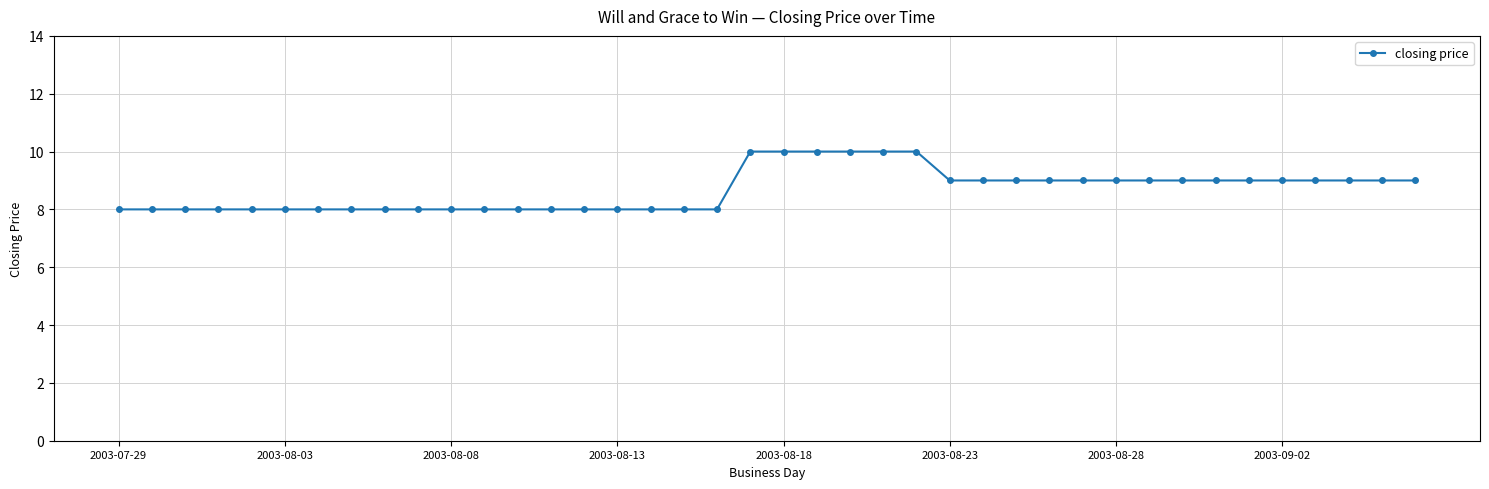

What is the sum of all values?

347